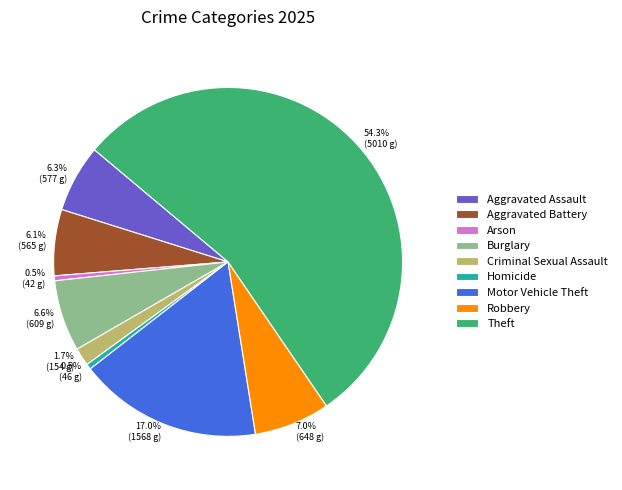

What percentage is the Theft slice, to the nearest percent?

54%